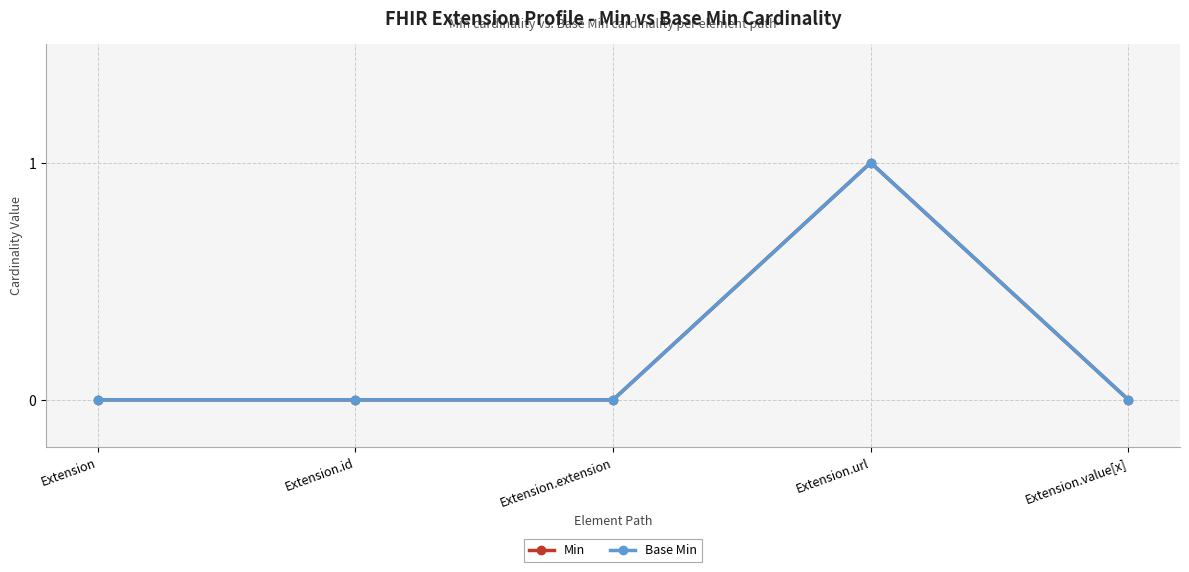

Reading left to right, what are all the values shown in this chart?

Min: Extension=0	Extension.id=0	Extension.extension=0	Extension.url=1	Extension.value[x]=0
Base Min: Extension=0	Extension.id=0	Extension.extension=0	Extension.url=1	Extension.value[x]=0